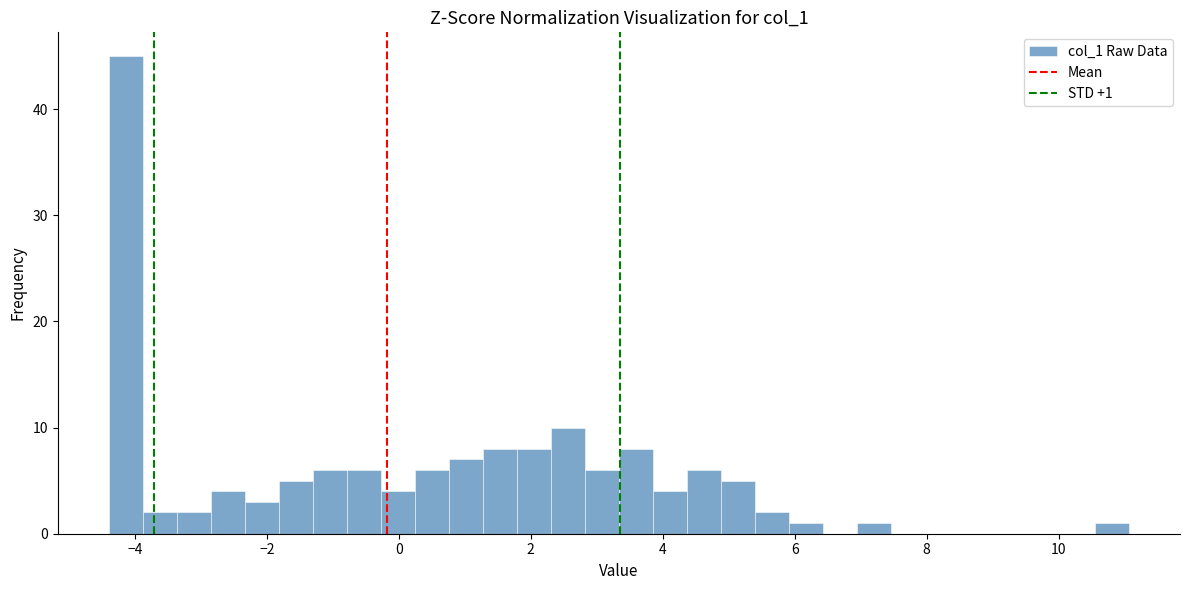

Around what value on the x-axis is the tallest bar? Give the approximate position of its centre, as read against the axis.

-4.2